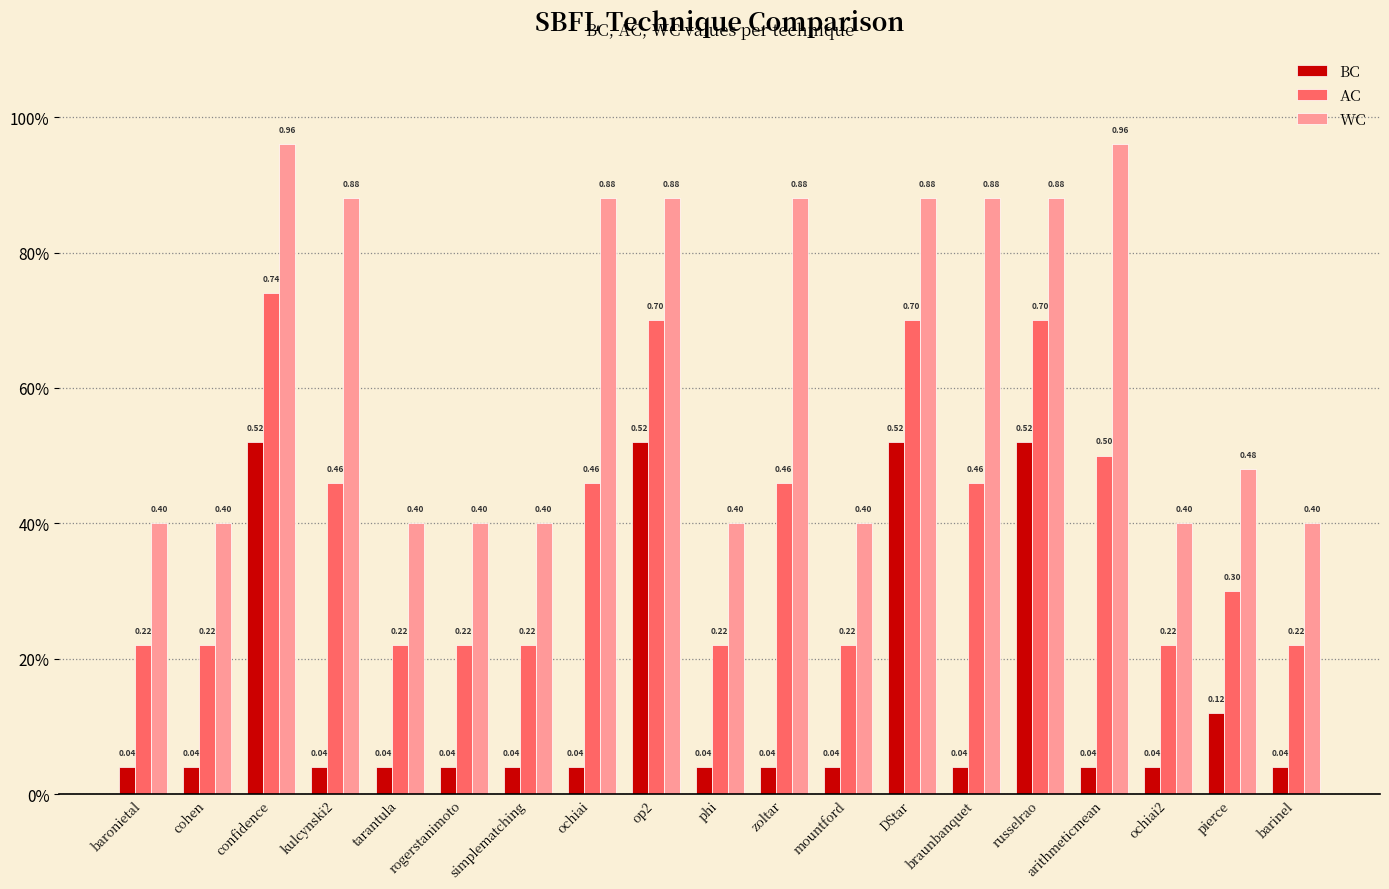

What are all the series names shown in the legend?

BC, AC, WC